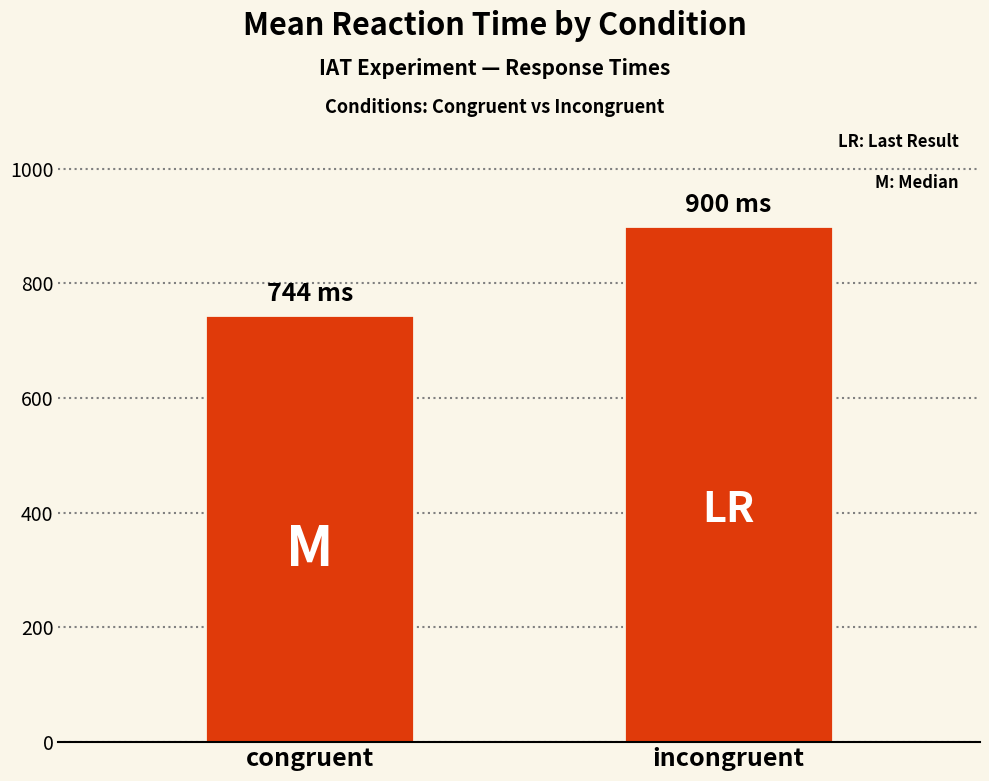

How many series are shown in this chart?

1